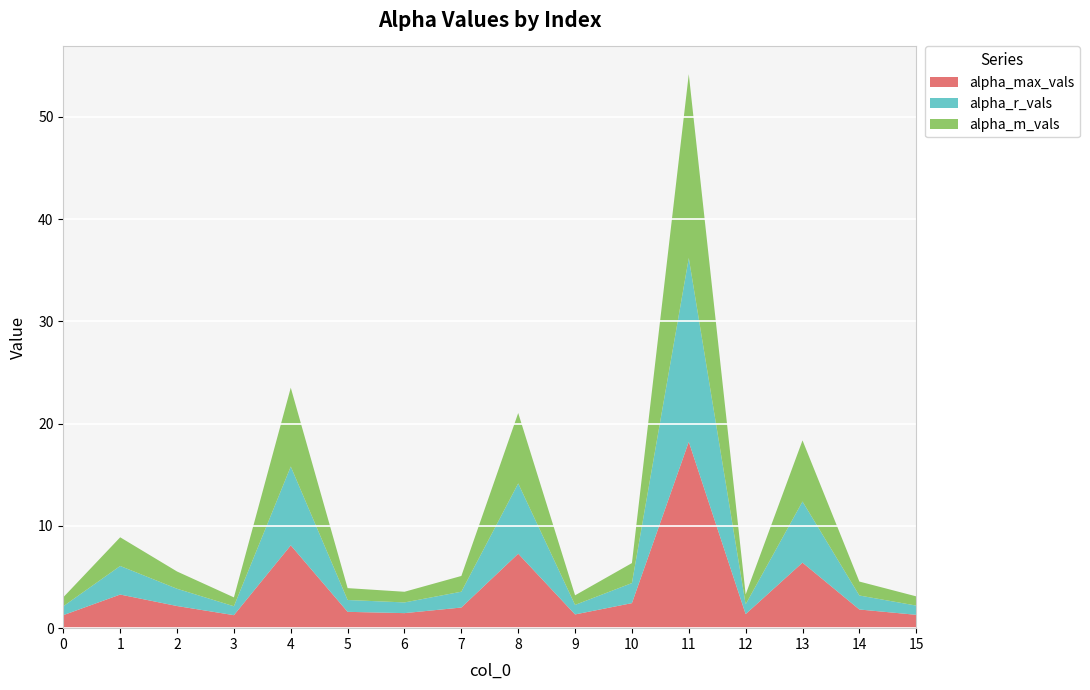

Reading right to left, what are all the values shown in this chart?

alpha_max_vals: 1.3	1.8	6.4	1.4	18.2	2.4	1.3	7.3	2.0	1.5	1.6	8.1	1.3	2.2	3.3	1.3
alpha_r_vals: 0.9	1.4	6.0	1.0	18.0	2.0	0.9	6.9	1.5	1.0	1.2	7.7	0.9	1.7	2.8	0.9
alpha_m_vals: 0.9	1.4	6.0	1.0	18.0	2.0	0.9	6.9	1.5	1.0	1.2	7.7	0.9	1.7	2.8	0.9